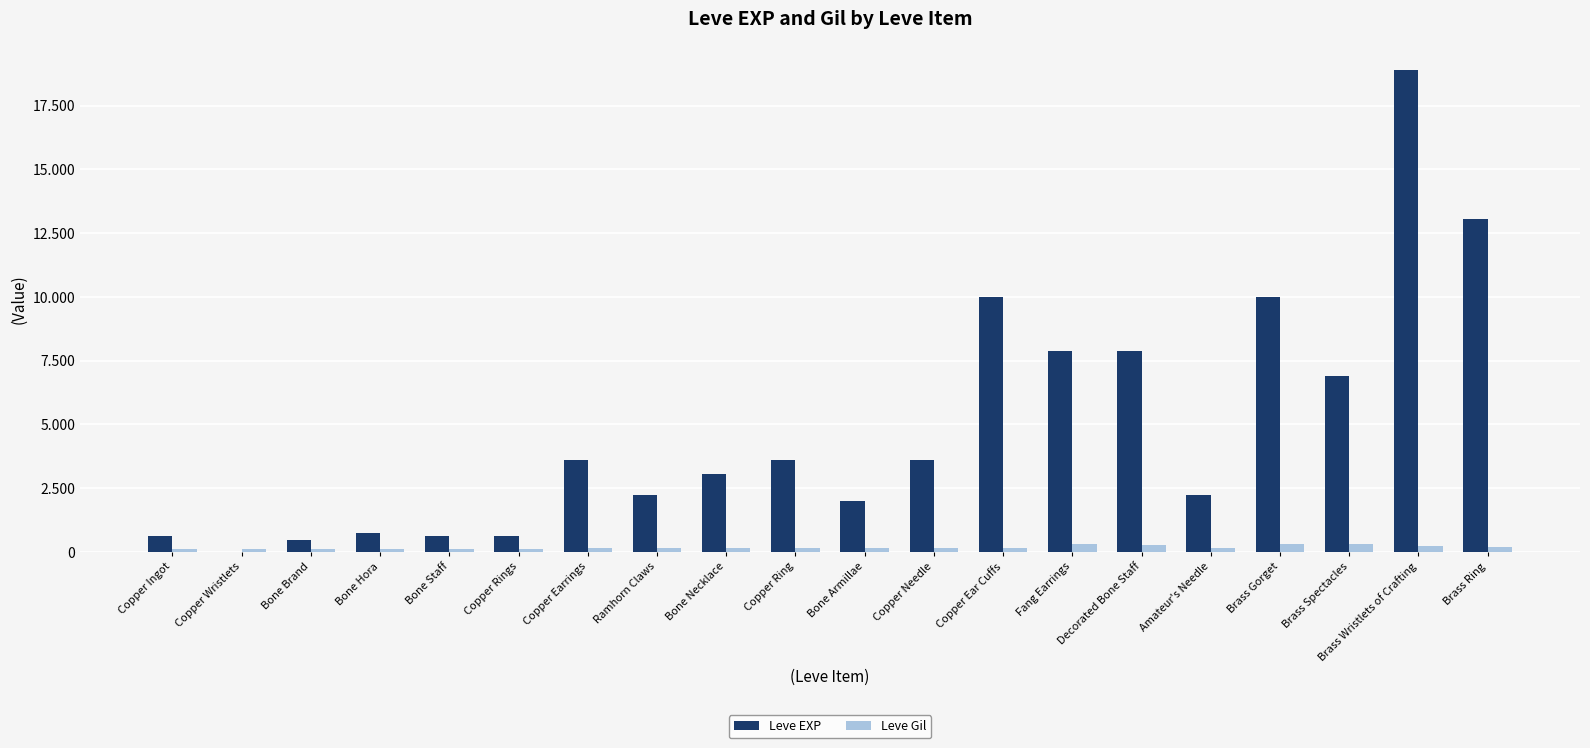

What value does the Leve EXP series have at Copper Needle?

3600